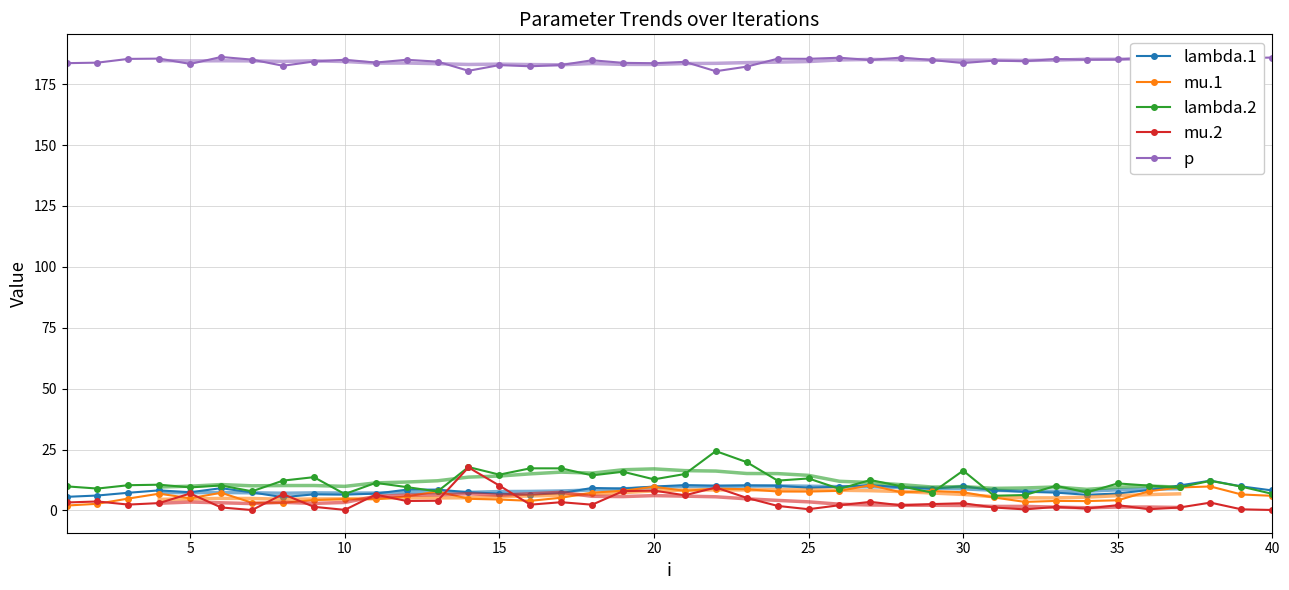

True or false: mu.2 and lambda.2 intersect in this chart.

False